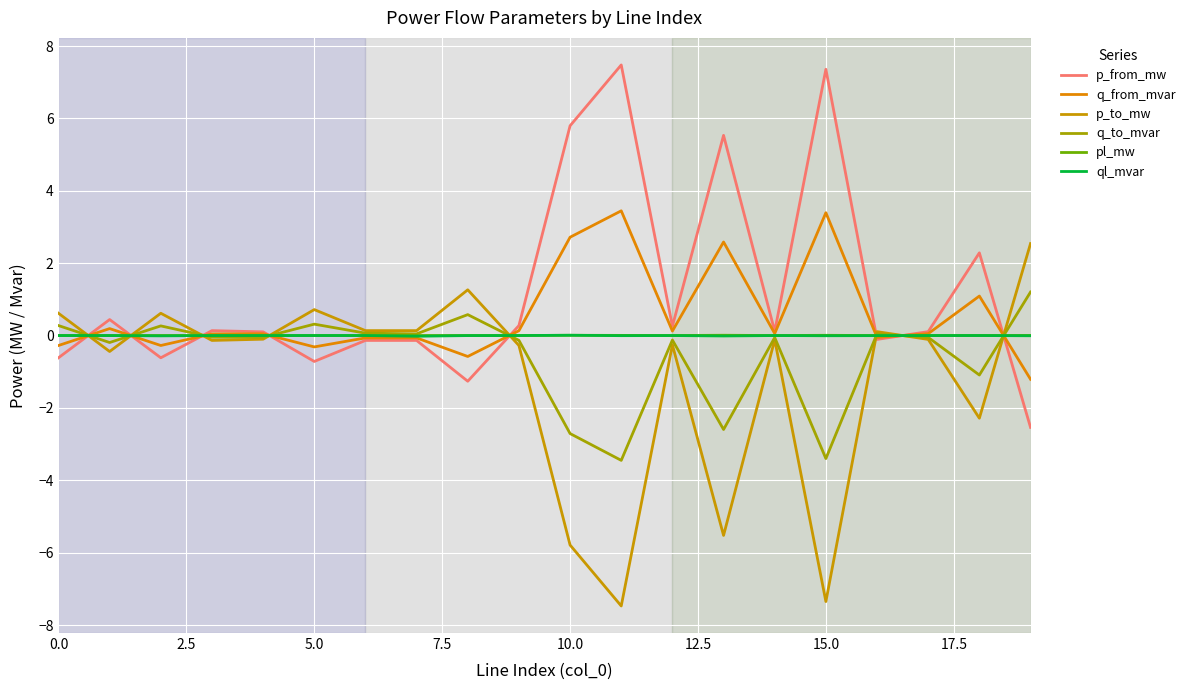

What is the average value of the q_from_mvar series?

0.6